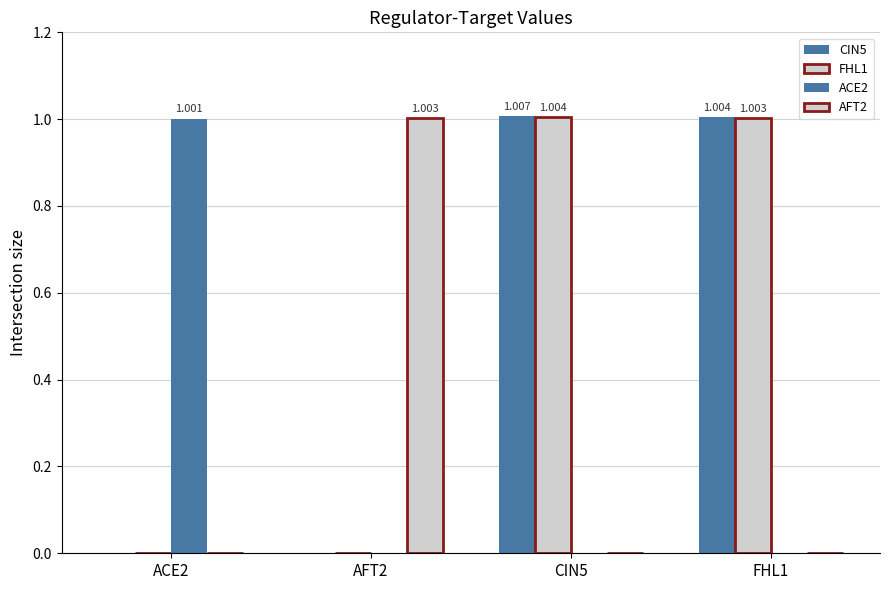

Count the number of data series in this chart.

4